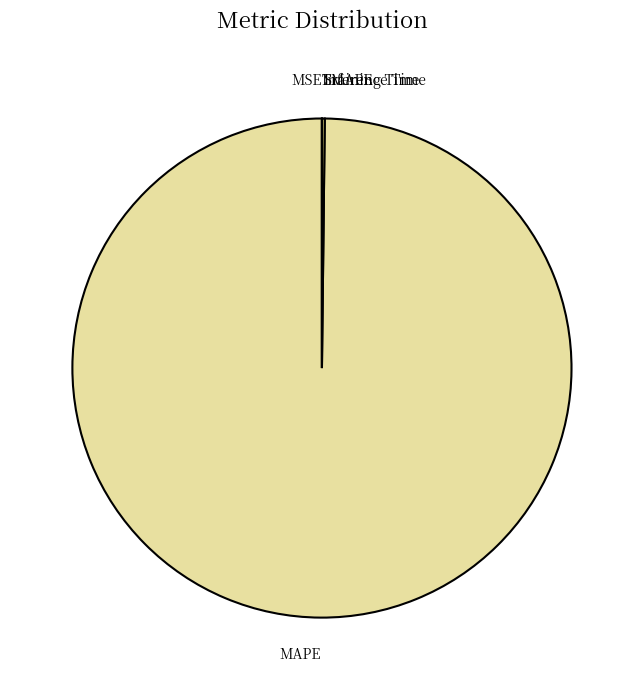

What is the largest slice in the pie chart?

MAPE